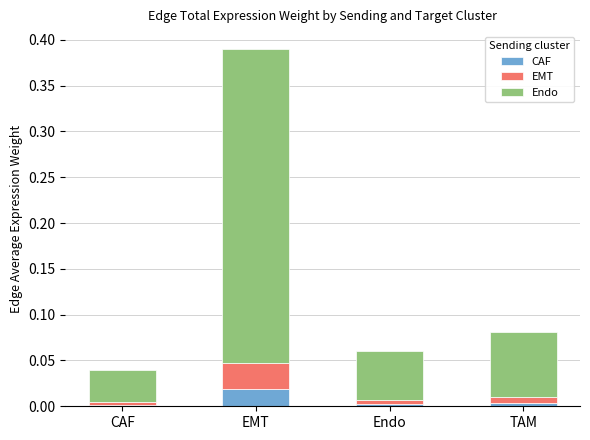

At which category is the sum across all series the highest?

EMT